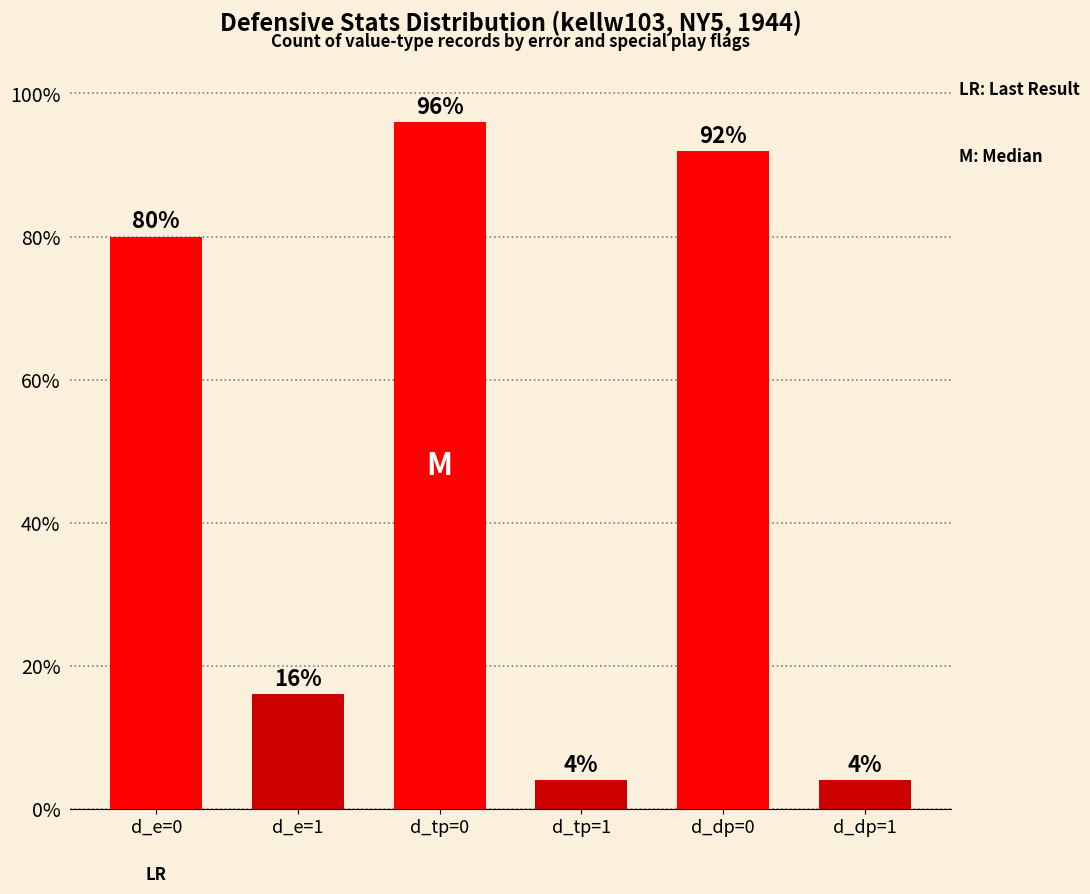

The chart shows a value of 41 at d_dp=0. True or false?

False